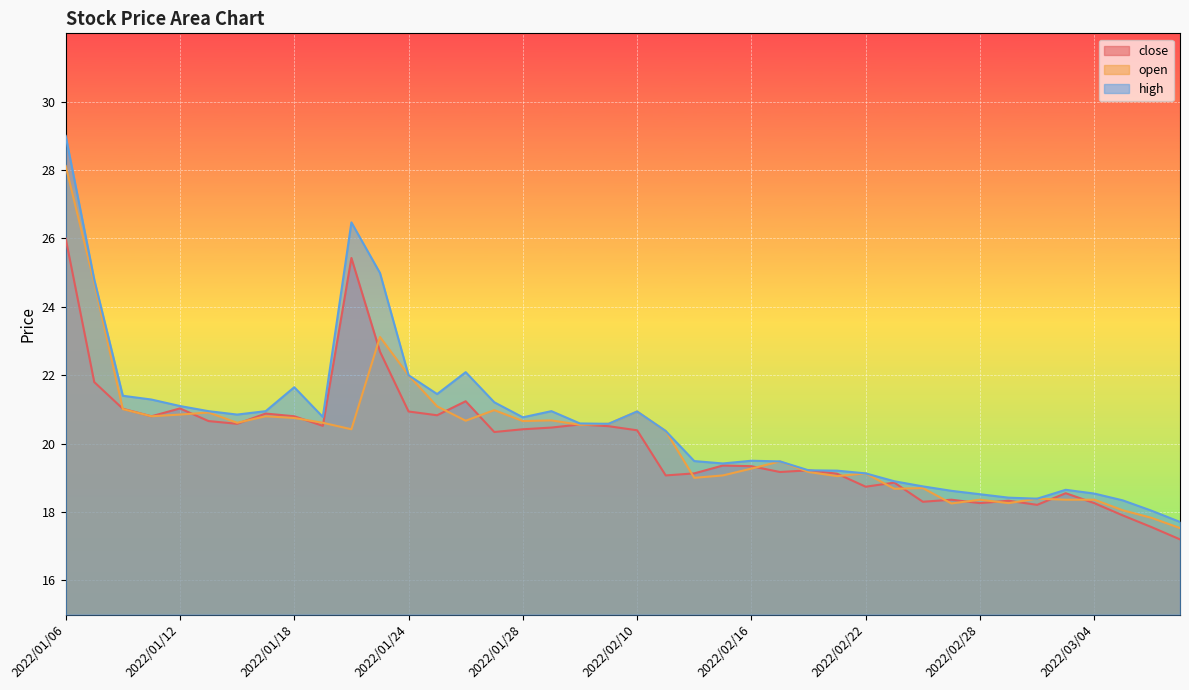

The open series shows 9.1 at 2022/03/08. True or false?

False